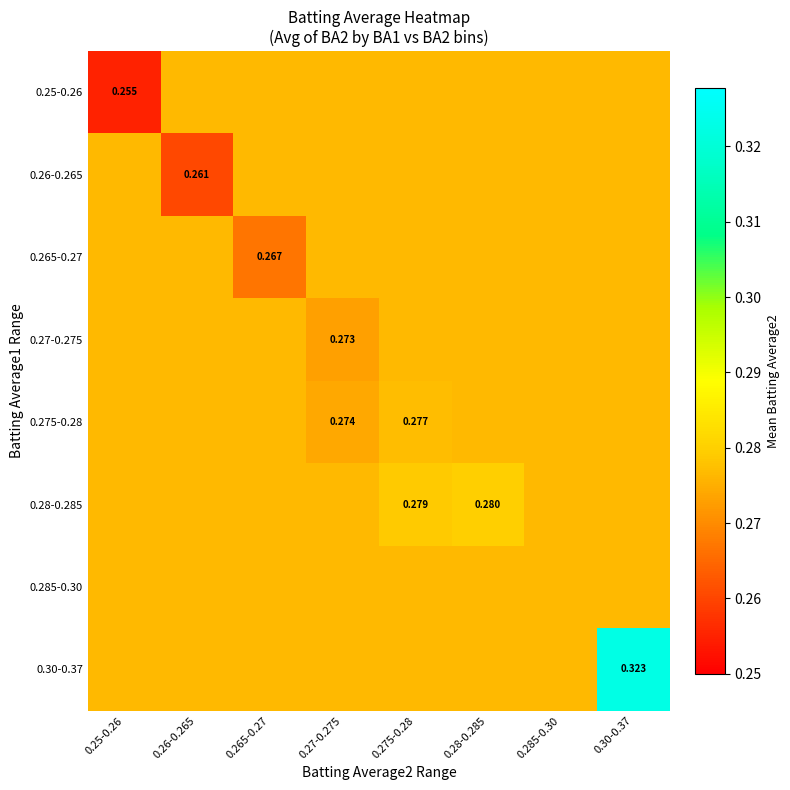

At which category is the sum across all series the highest?

0.30-0.37